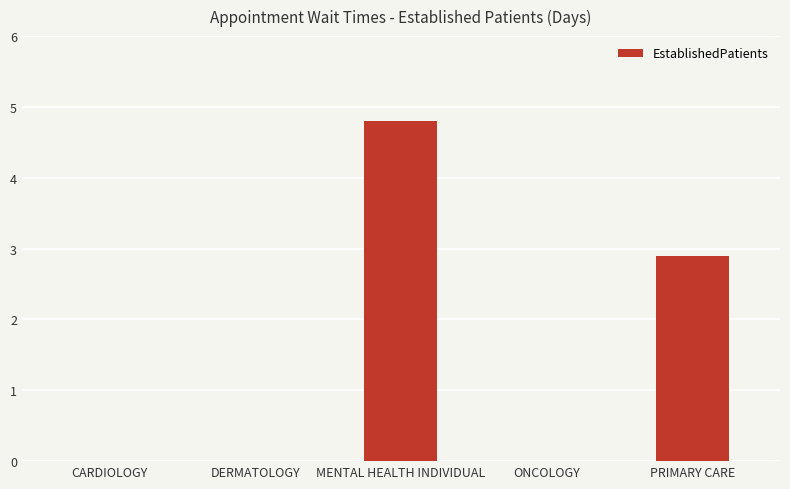

Between CARDIOLOGY and MENTAL HEALTH INDIVIDUAL, which is larger?

MENTAL HEALTH INDIVIDUAL